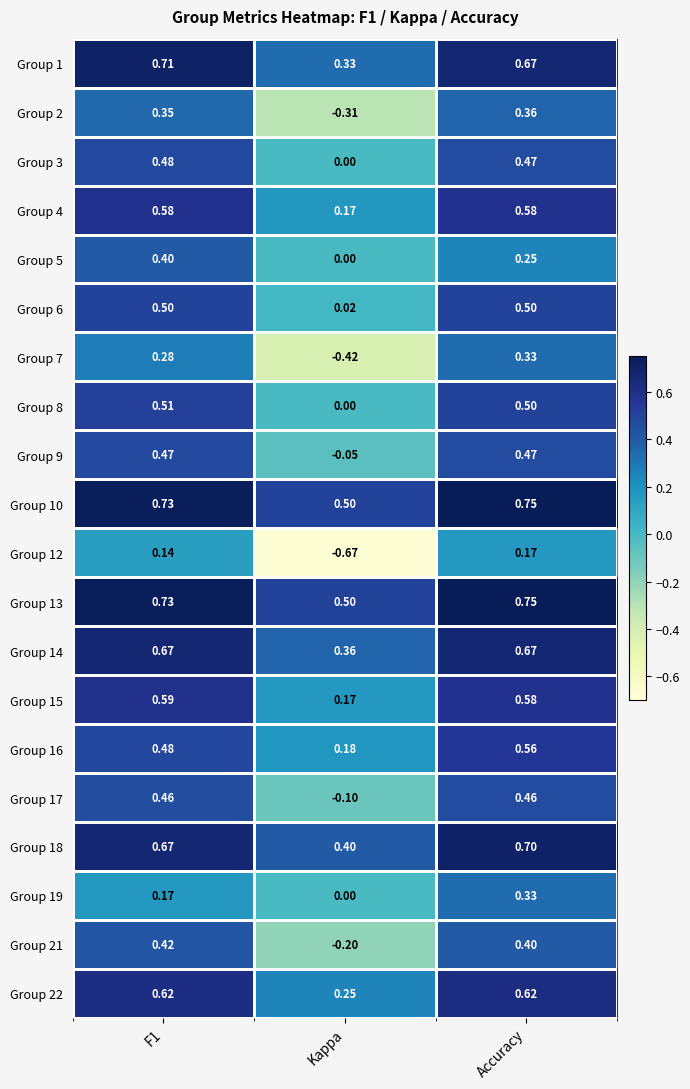

Is the value of Group 4 at Accuracy greater than the value of Group 8 at Kappa?

Yes